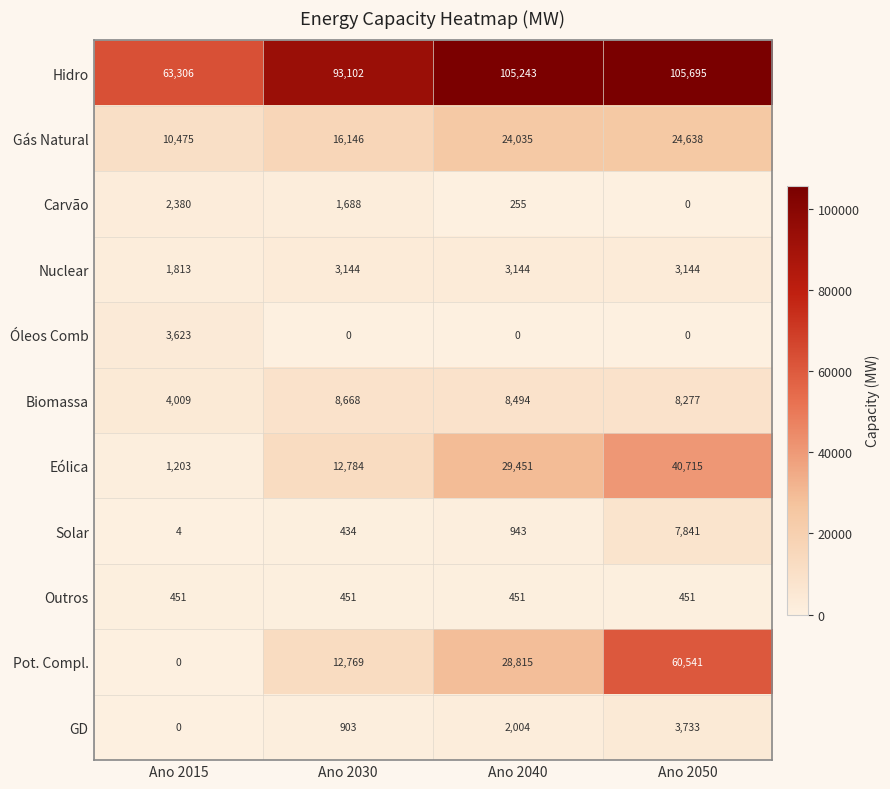

List the series in order of their peak value, lowest first.

Outros, Carvão, Nuclear, Óleos Comb, GD, Solar, Biomassa, Gás Natural, Eólica, Pot. Compl., Hidro